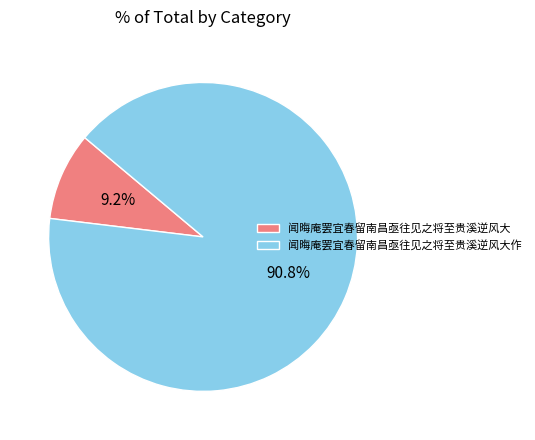

Combined, what portion of the pie is 闻晦庵罢宜春留南昌亟往见之将至贵溪逆风大 and 闻晦庵罢宜春留南昌亟往见之将至贵溪逆风大作?

100.0%